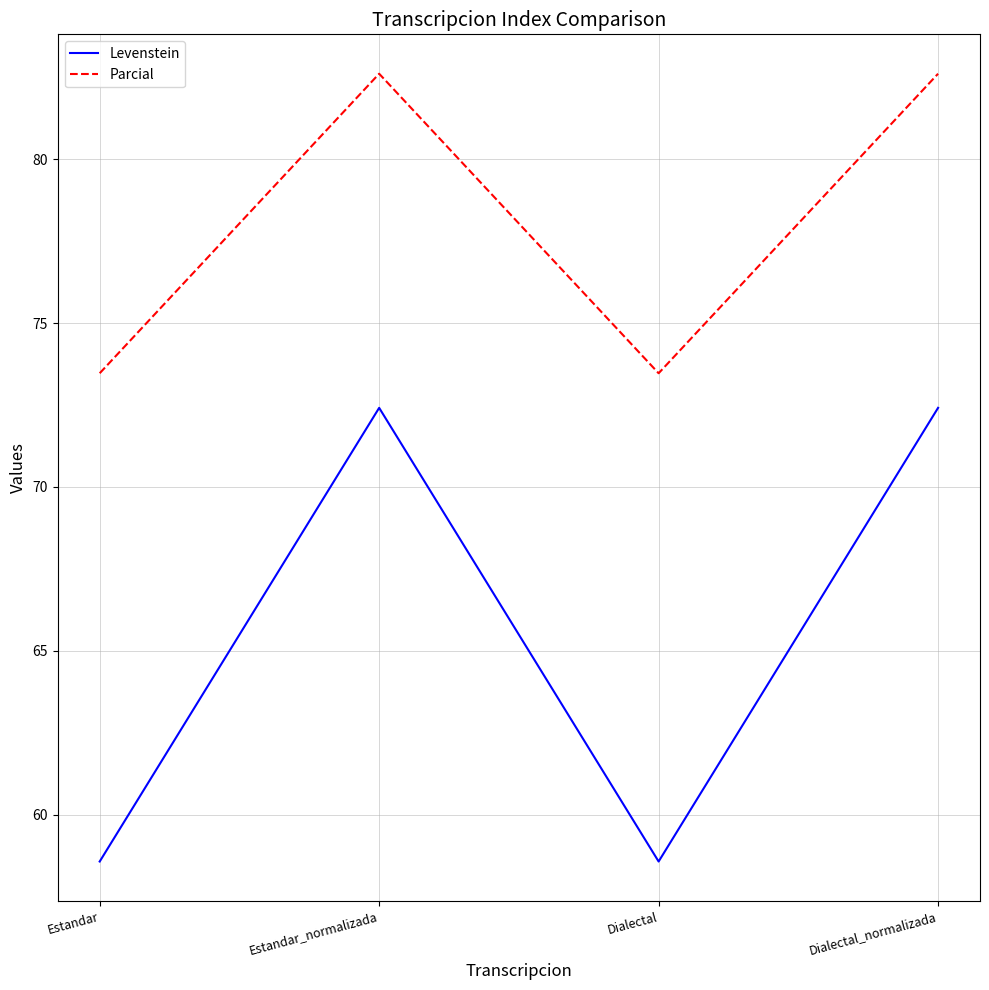

What is the minimum value shown in the chart?

58.6